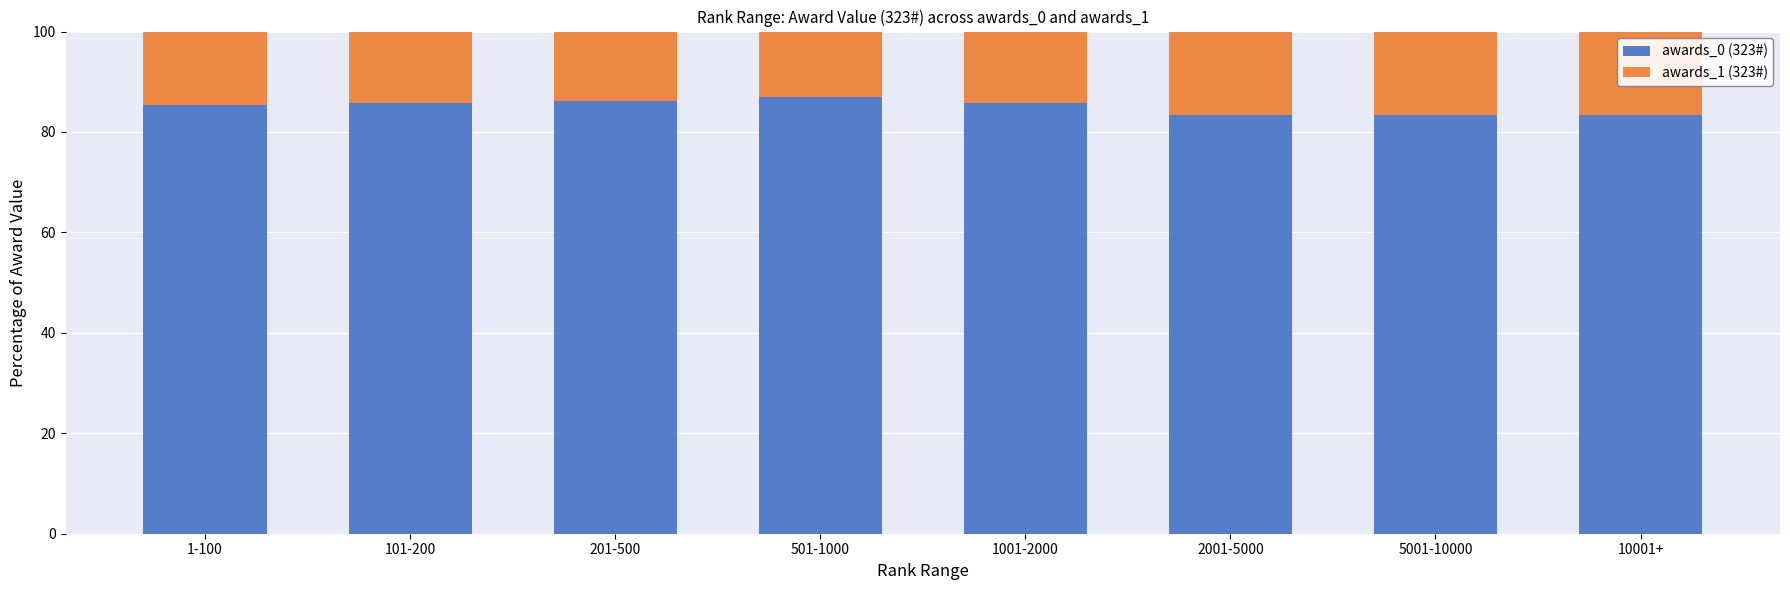

What is the difference between the second highest and second lowest values in the awards_0 (323#) series?

2.9